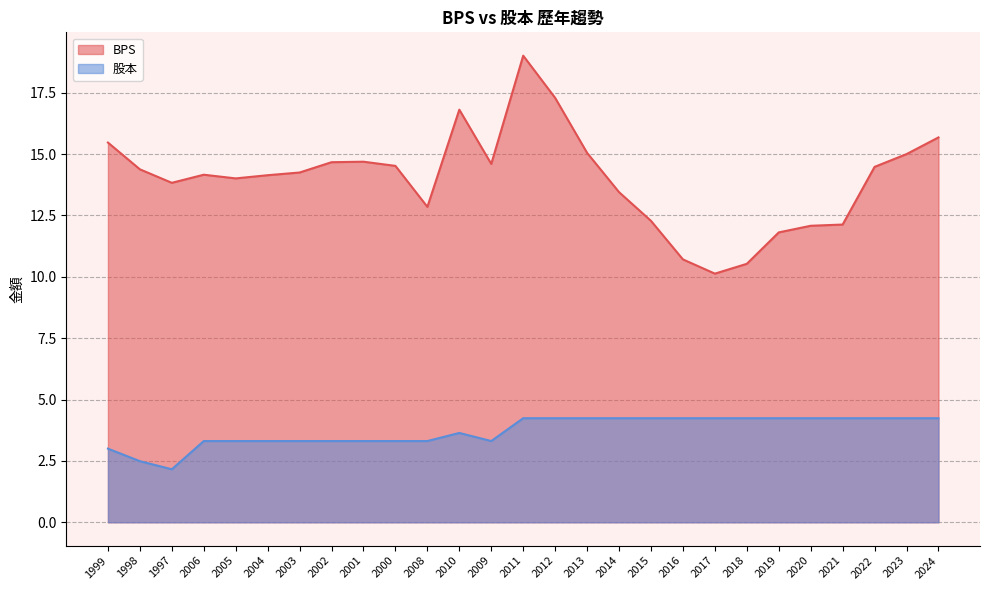

At which label does 股本 first exceed 4?

2011